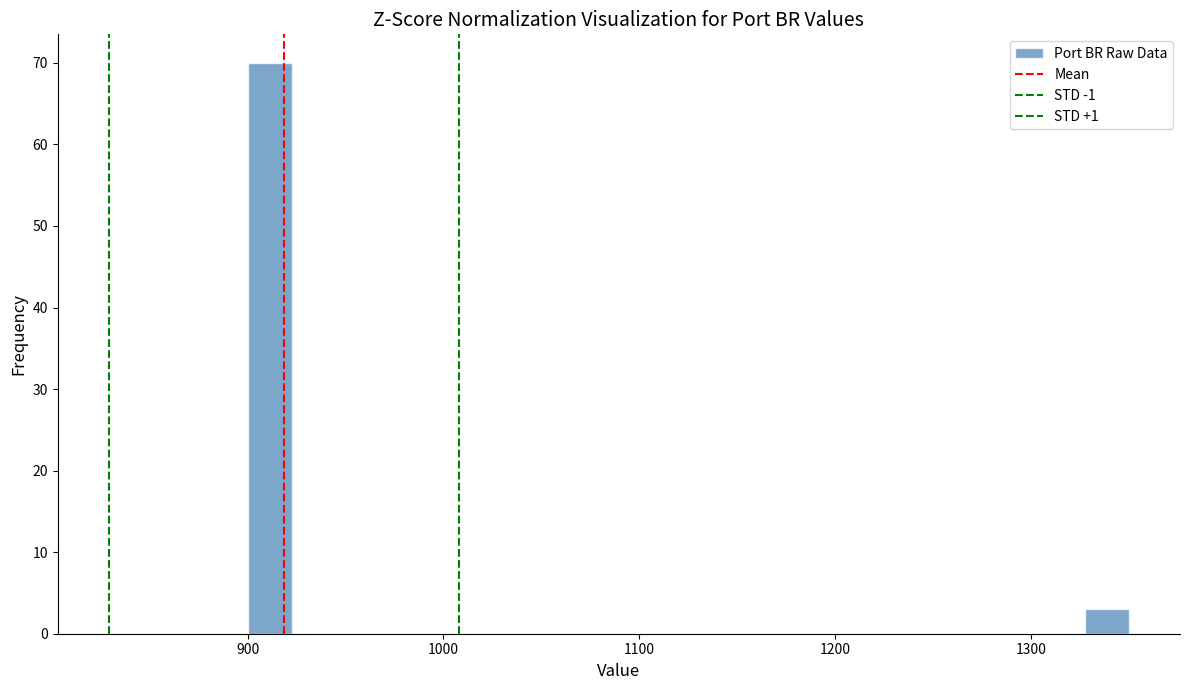

Read against the x-axis, roughly where is the centre of the tallest bar?

910